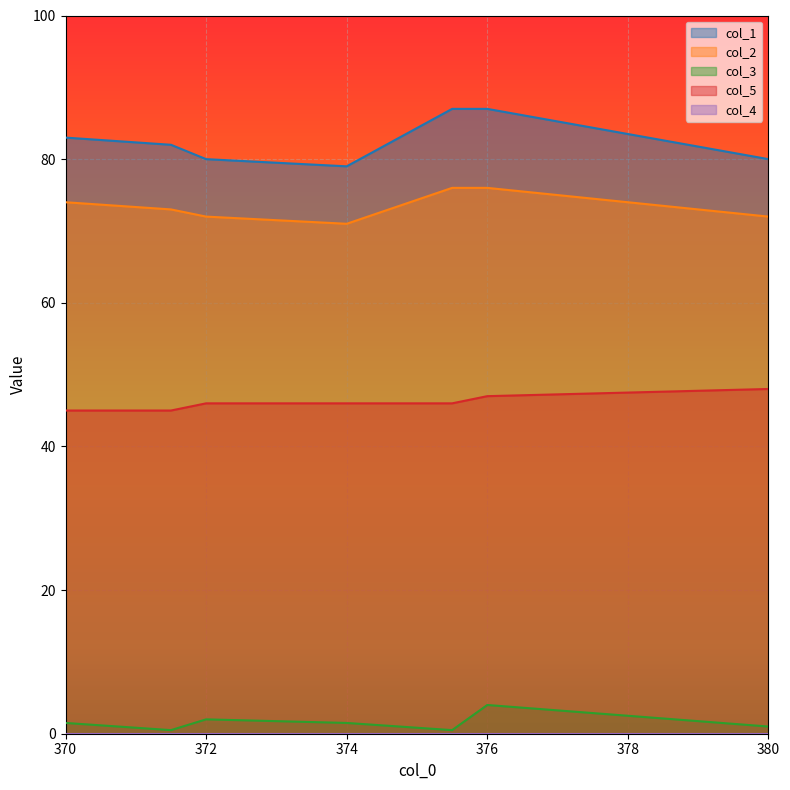

How many lines are shown in the chart?

5